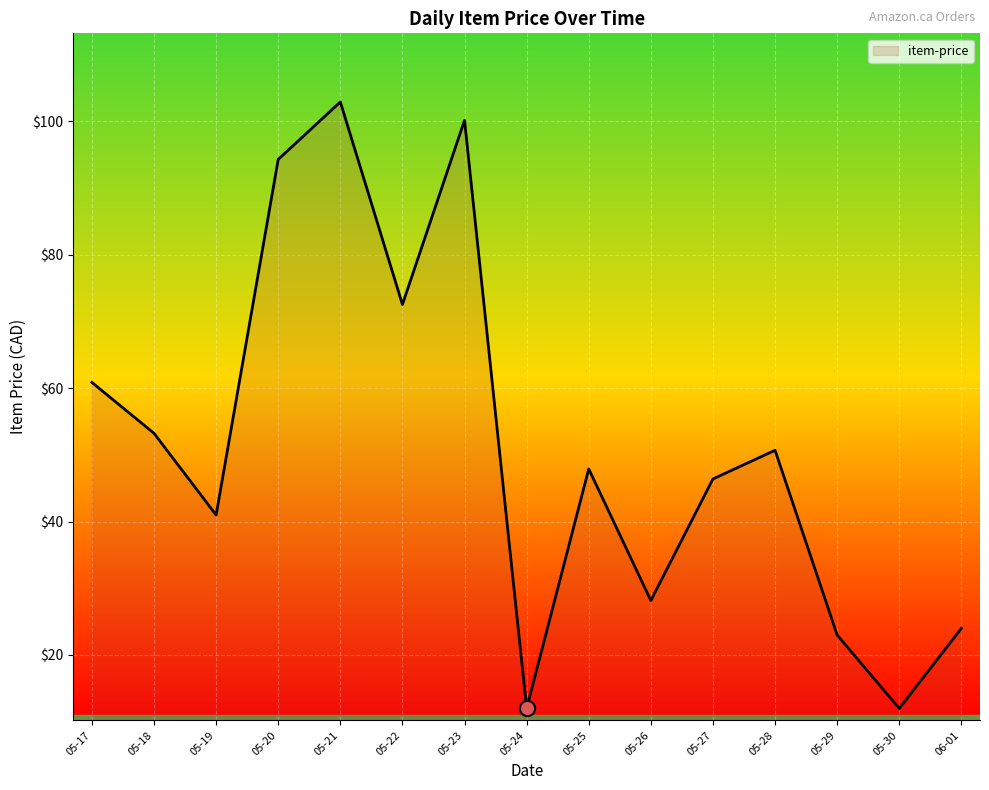

What is the ratio of the value at 05-26 to the value at 05-24?

2.3